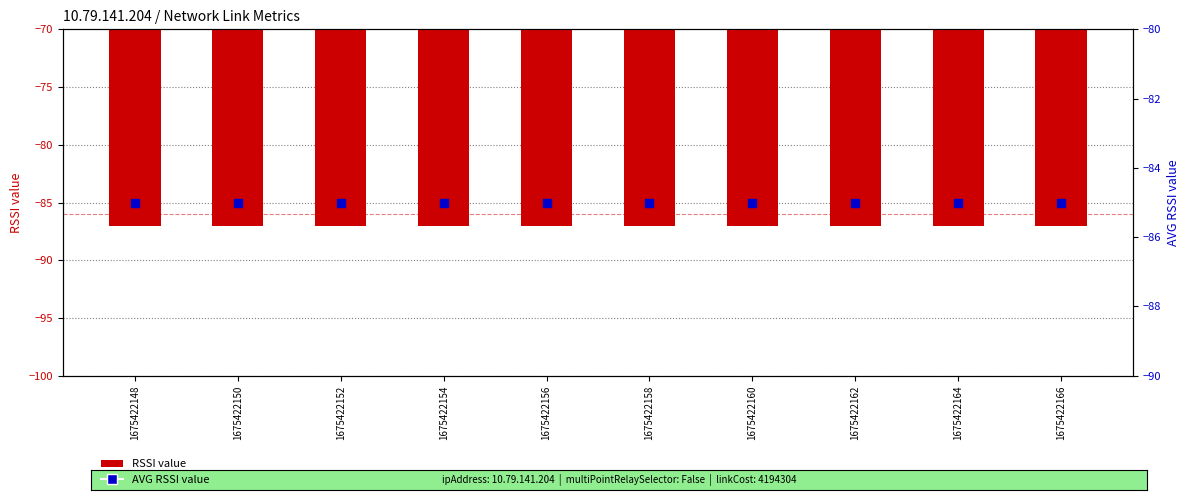

Which series reaches the minimum Y coordinate?

RSSI value